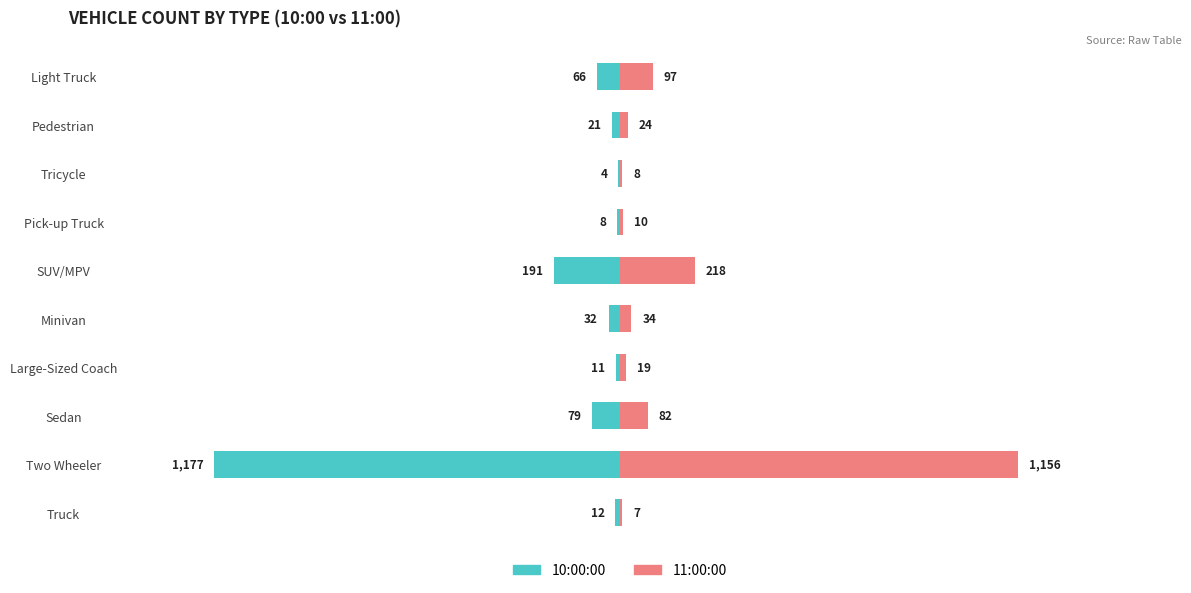

Rank the series by their average value, from lowest to highest.

10:00:00, 11:00:00